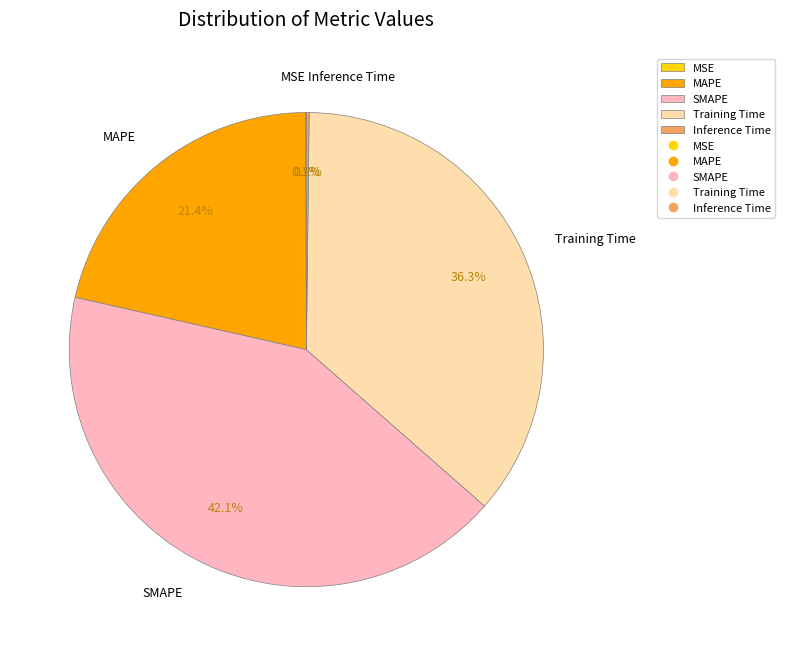

Is Training Time the majority of the pie?

No